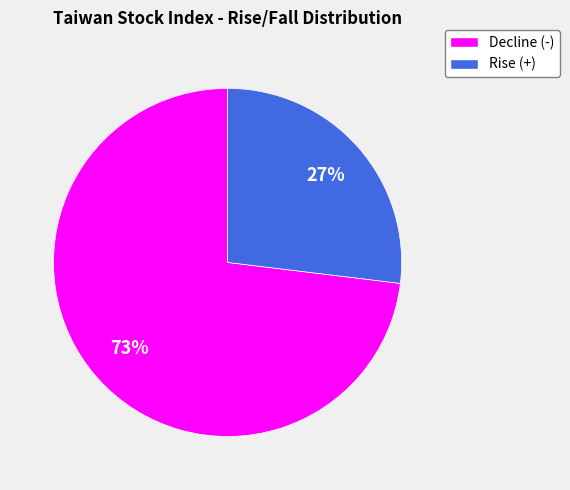

To the nearest percent, what is the average slice percentage?

50%